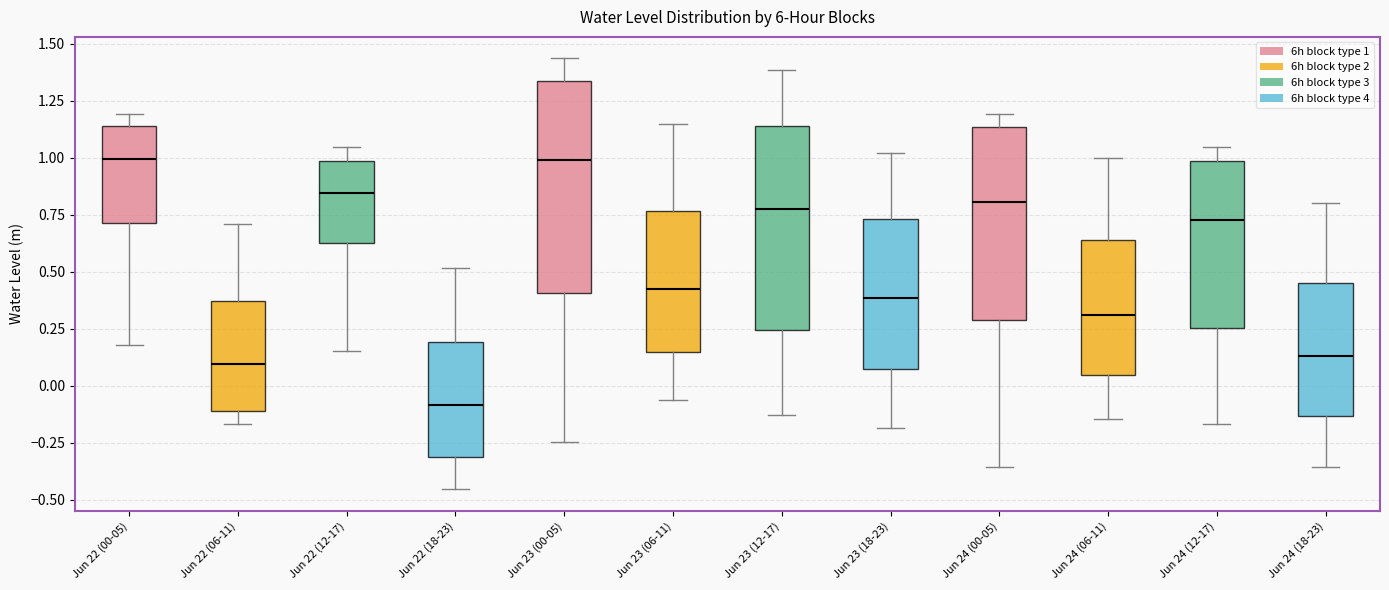

Reading left to right, transcribe this box plot: for each box, give where its median line is, the range the box spans, and where its two whiskers end, as read against the y-axis. The values are not printed on the chart, so give them approximately, as read against the axis.

Jun 22 (00-05): median 1.00, box 0.70 to 1.15, whiskers 0.20 to 1.20
Jun 22 (06-11): median 0.10, box -0.10 to 0.35, whiskers -0.15 to 0.70
Jun 22 (12-17): median 0.85, box 0.65 to 1.00, whiskers 0.15 to 1.05
Jun 22 (18-23): median -0.10, box -0.30 to 0.20, whiskers -0.45 to 0.50
Jun 23 (00-05): median 1.00, box 0.40 to 1.35, whiskers -0.25 to 1.45
Jun 23 (06-11): median 0.45, box 0.15 to 0.75, whiskers -0.05 to 1.15
Jun 23 (12-17): median 0.80, box 0.25 to 1.15, whiskers -0.15 to 1.40
Jun 23 (18-23): median 0.40, box 0.05 to 0.75, whiskers -0.20 to 1.00
Jun 24 (00-05): median 0.80, box 0.30 to 1.15, whiskers -0.35 to 1.20
Jun 24 (06-11): median 0.30, box 0.05 to 0.65, whiskers -0.15 to 1.00
Jun 24 (12-17): median 0.75, box 0.25 to 1.00, whiskers -0.15 to 1.05
Jun 24 (18-23): median 0.15, box -0.15 to 0.45, whiskers -0.35 to 0.80